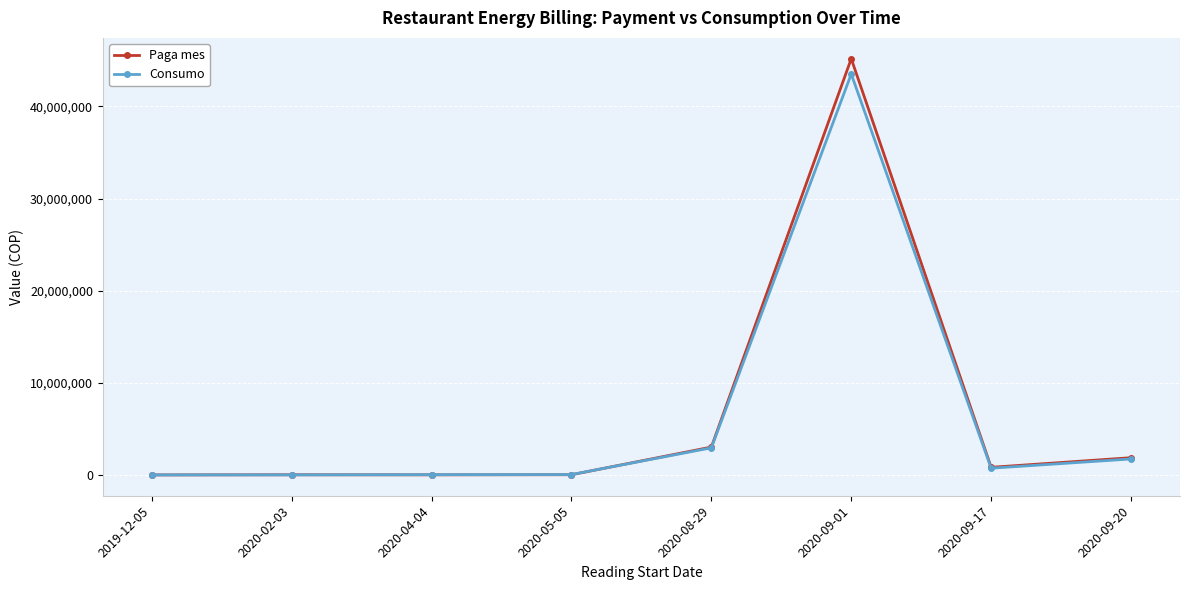

What is the maximum value for Paga mes?

45182211